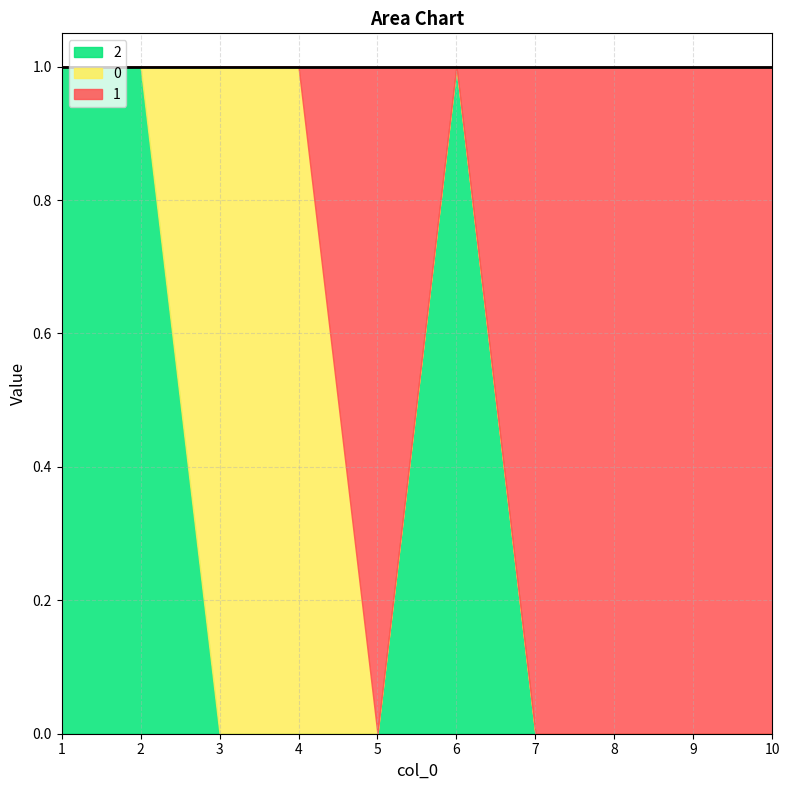

True or false: 1 and 0 intersect in this chart.

True